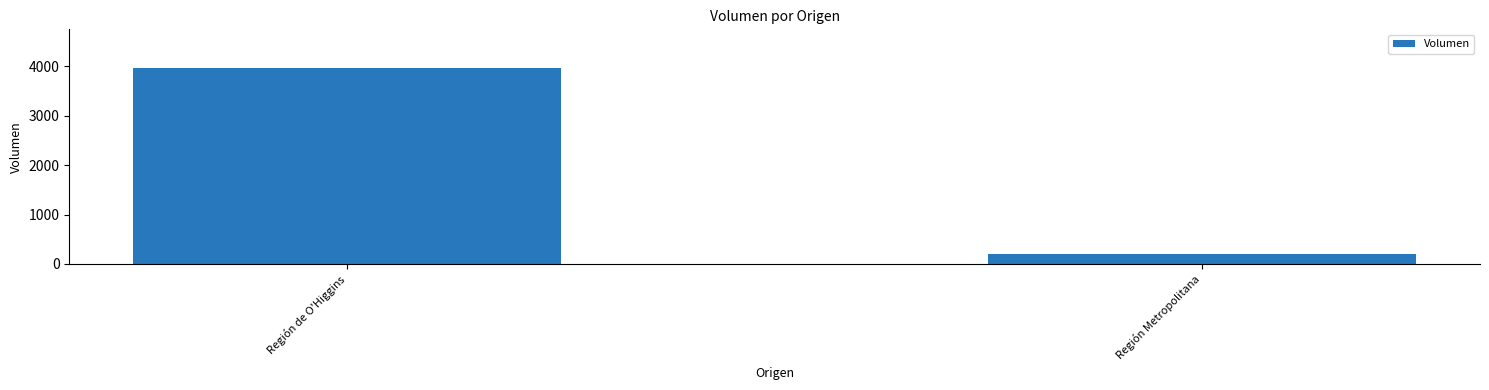

What is the label of the 1st bar from the left?

Región de O'Higgins